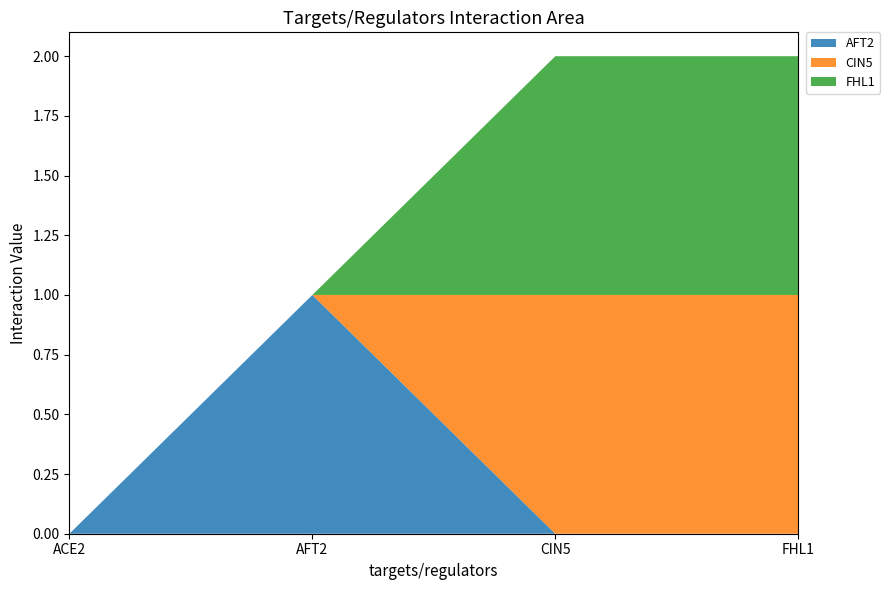

Reading left to right, transcribe all the data shown in this chart.

AFT2: 0	1	0	0
CIN5: 0	0	1	1
FHL1: 0	0	1	1